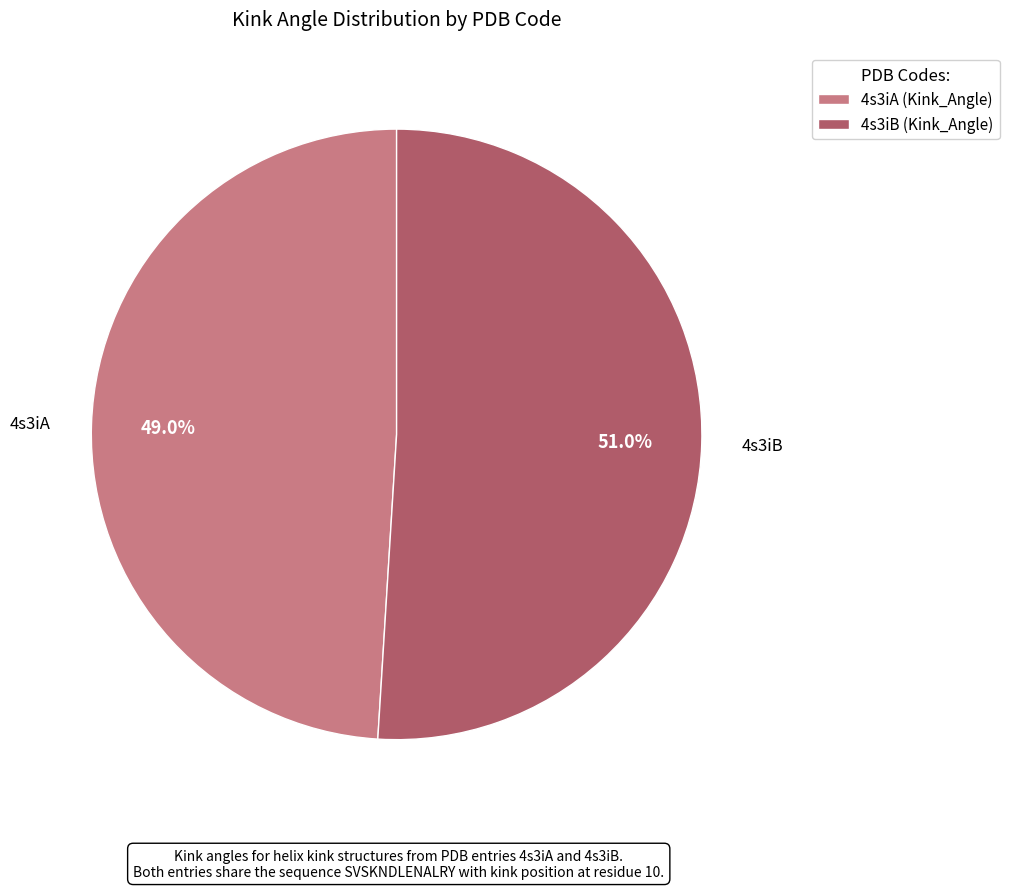

Count the number of slices in the pie.

2